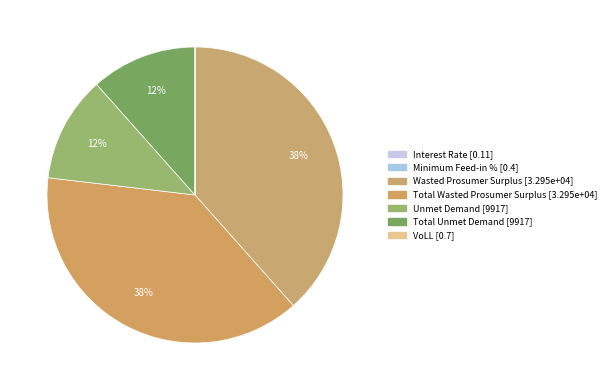

How many slices are in this pie chart?

7